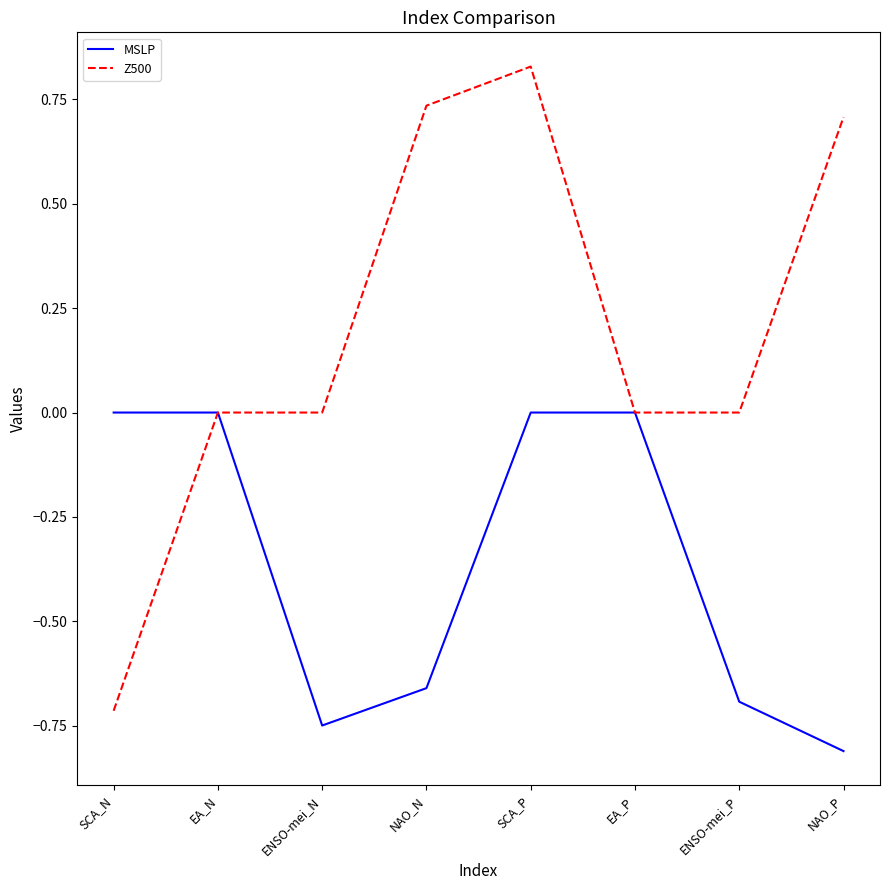

Between ENSO-mei_N and NAO_P, which series saw the biggest shift?

Z500